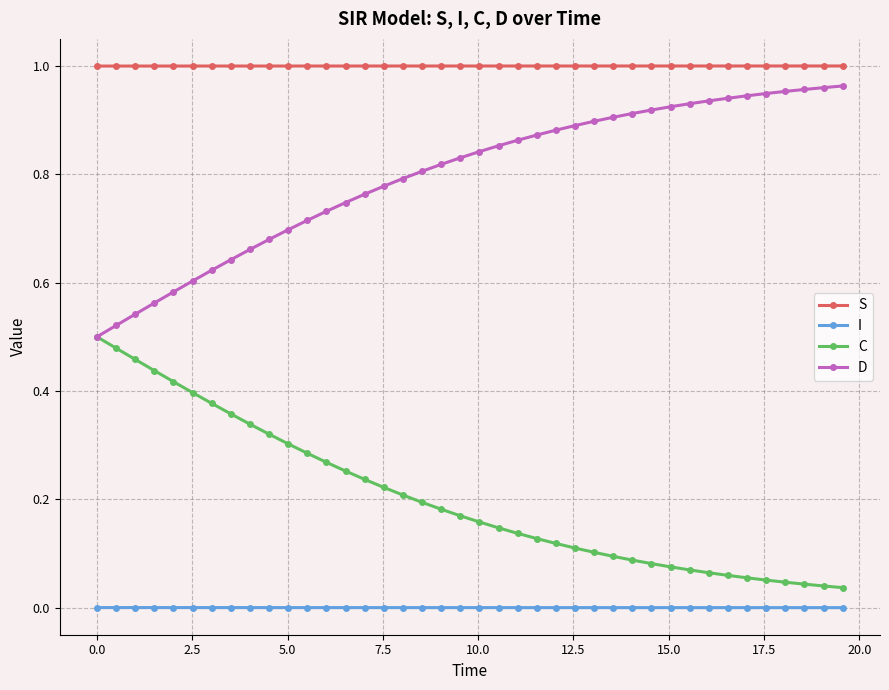

List the series in order of their overall mean, highest first.

S, D, C, I